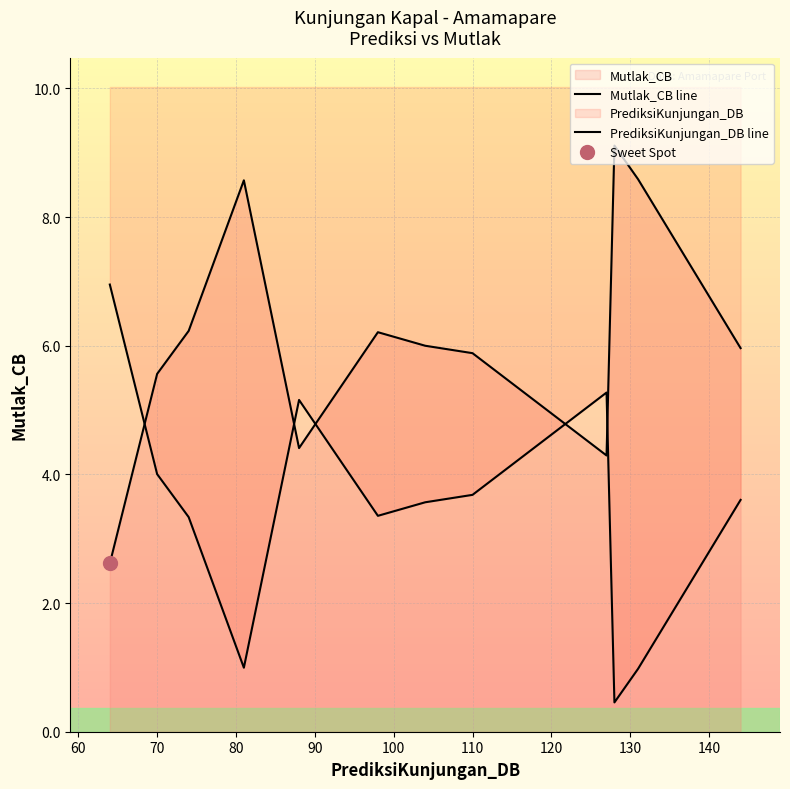

List the series in order of their peak value, lowest first.

PrediksiKunjungan_DB line, Mutlak_CB line